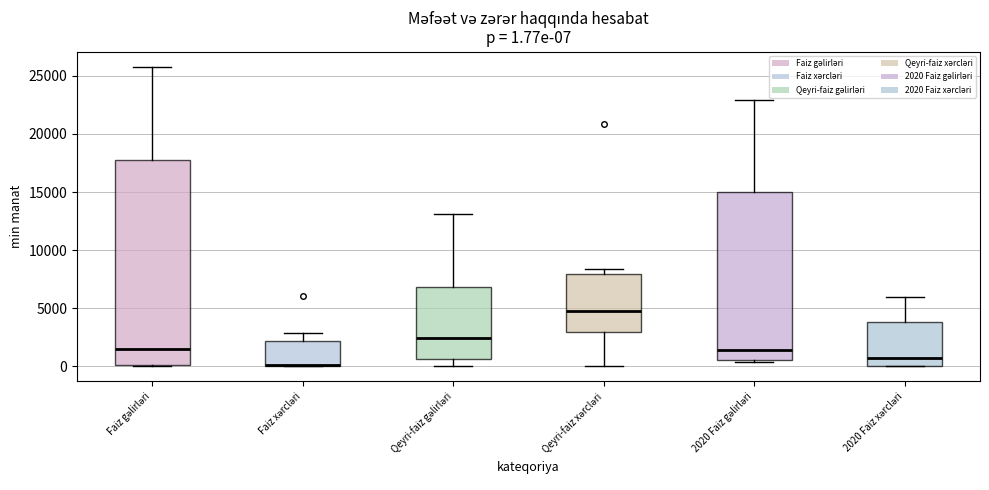

Which box is the tallest, from its lower edge to its upper edge?

Faiz gəlirləri